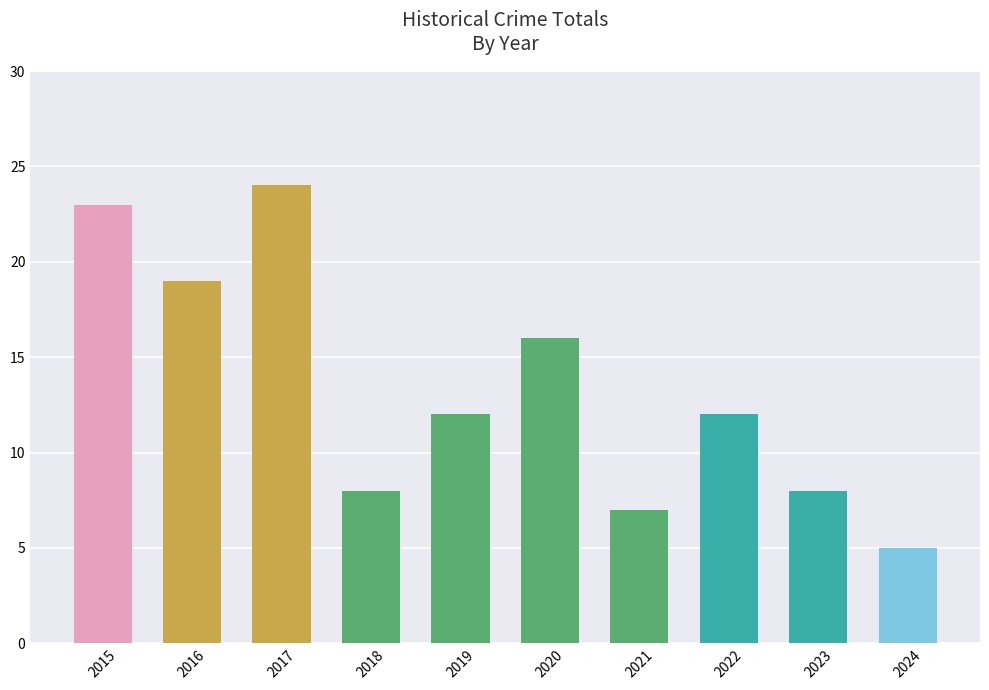

What is the sum of all values?

134